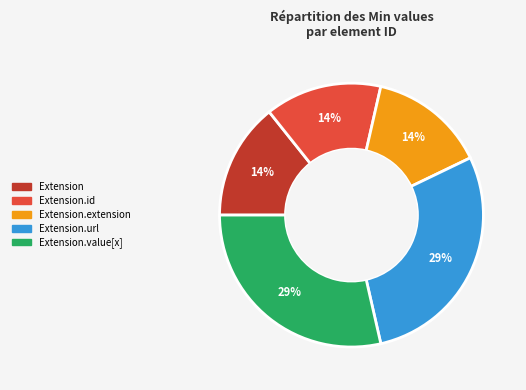

Is there a majority slice in this chart?

No